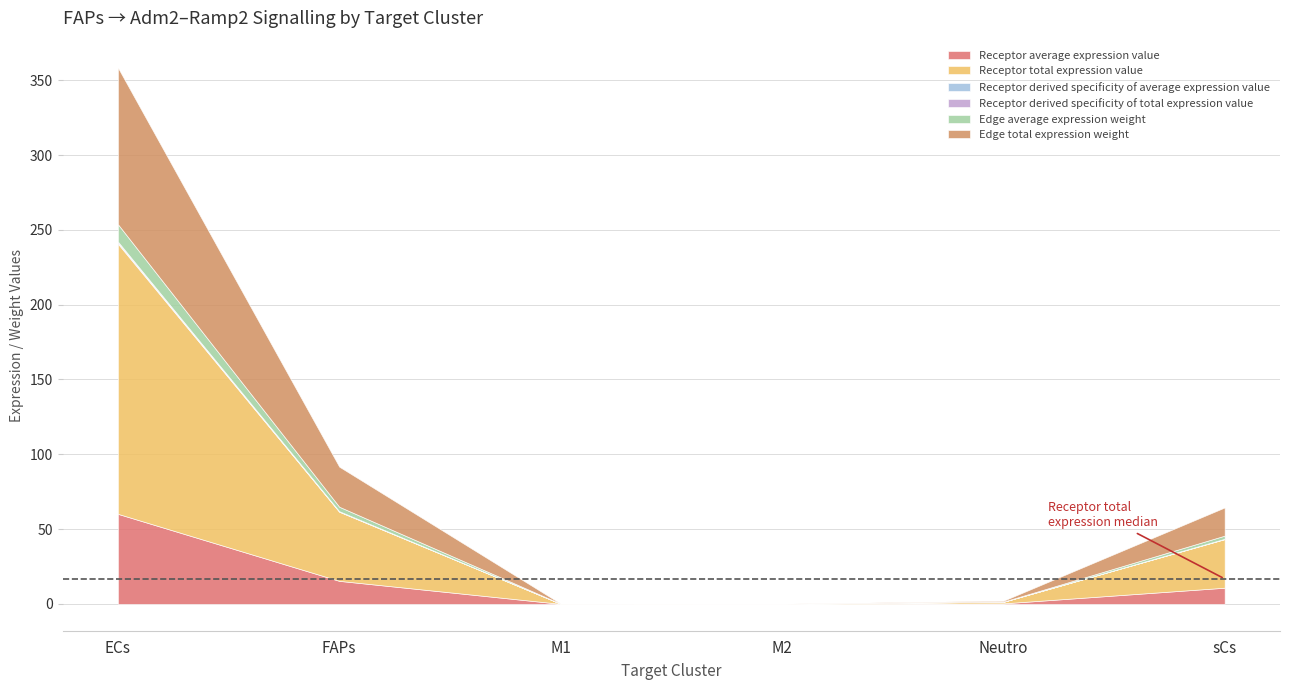

Reading left to right, list all the values displayed in this chart.

Receptor average expression value: 60.2	15.4	0.0	0.0	0.4	10.8
Receptor total expression value: 180.6	46.2	0.1	0.1	1.1	32.5
Receptor derived specificity of average expression value: 0.7	0.2	0.0	0.0	0.0	0.1
Receptor derived specificity of total expression value: 0.7	0.2	0.0	0.0	0.0	0.1
Edge average expression weight: 11.6	3.0	0.0	0.0	0.1	2.1
Edge total expression weight: 104.7	26.8	0.1	0.0	0.6	18.8